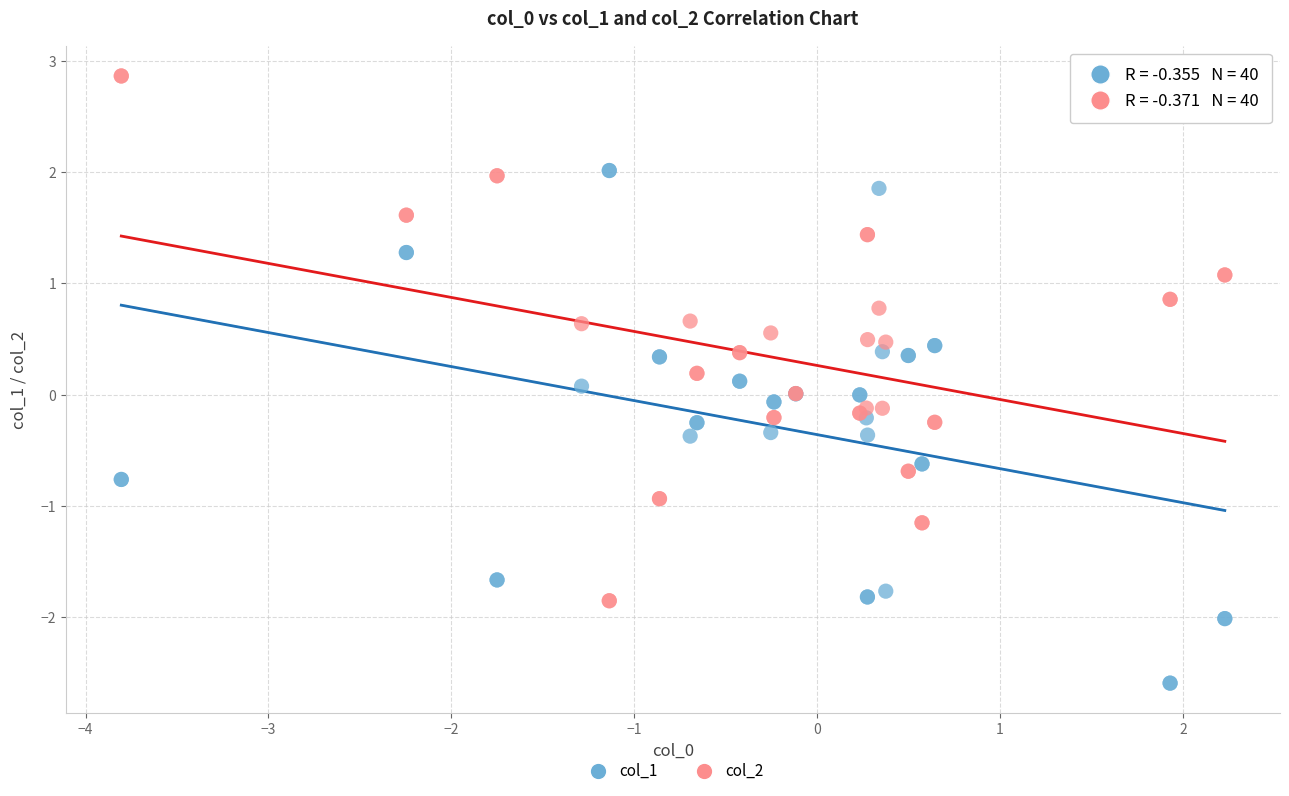

Which series reaches the maximum Y coordinate?

col_2